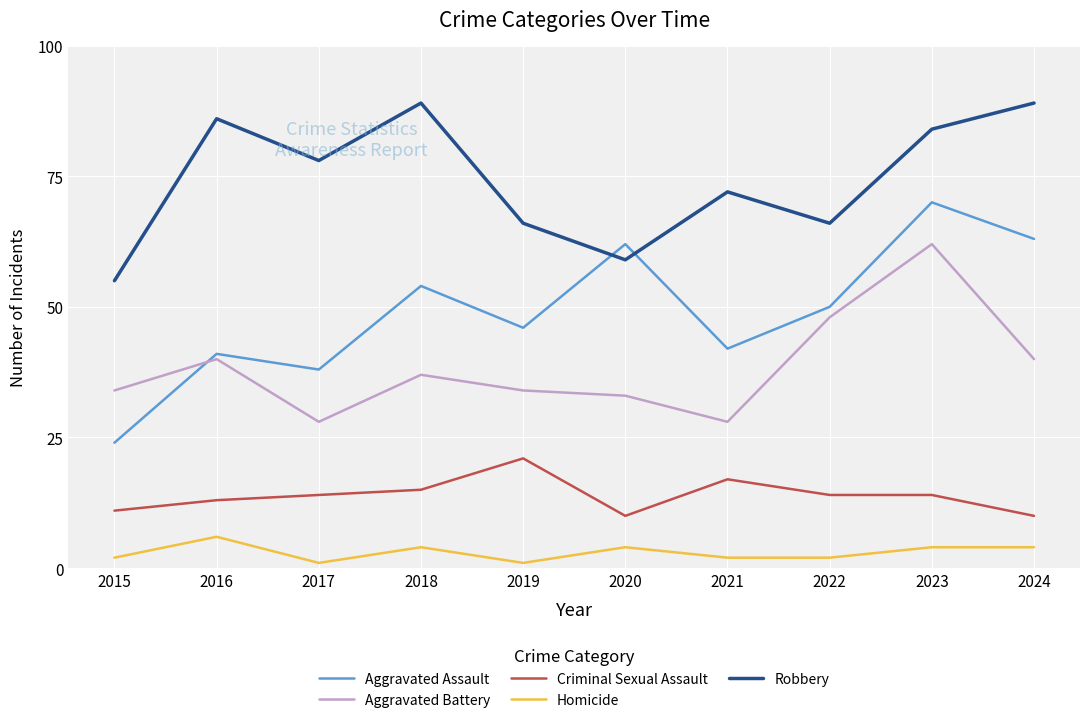

True or false: Criminal Sexual Assault and Aggravated Battery intersect in this chart.

False